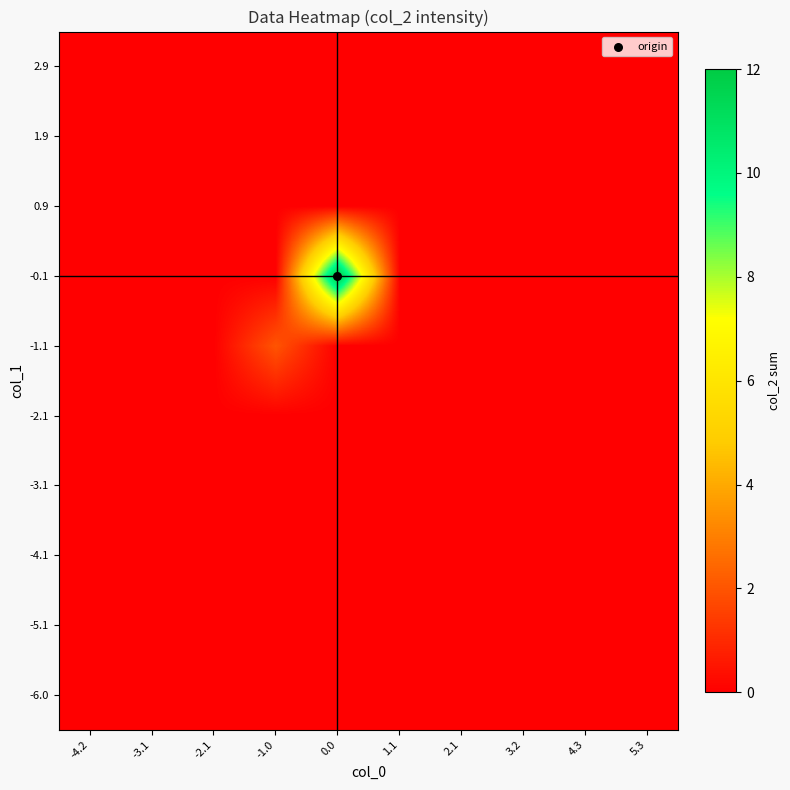

Reading left to right, transcribe all the data shown in this chart.

-6.0: -4.2=0	-3.1=0	-2.1=0	-1.0=0	0.0=0	1.1=0	2.1=0	3.2=0	4.3=0	5.3=0
-5.1: -4.2=0	-3.1=0	-2.1=0	-1.0=0	0.0=0	1.1=0	2.1=0	3.2=0	4.3=0	5.3=0
-4.1: -4.2=0	-3.1=0	-2.1=0	-1.0=0	0.0=0	1.1=0	2.1=0	3.2=0	4.3=0	5.3=0
-3.1: -4.2=0	-3.1=0	-2.1=0	-1.0=0	0.0=0	1.1=0	2.1=0	3.2=0	4.3=0	5.3=0
-2.1: -4.2=0	-3.1=0	-2.1=0	-1.0=0	0.0=0	1.1=0	2.1=0	3.2=0	4.3=0	5.3=0
-1.1: -4.2=0	-3.1=0	-2.1=0	-1.0=2	0.0=0	1.1=0	2.1=0	3.2=0	4.3=0	5.3=0
-0.1: -4.2=0	-3.1=0	-2.1=0	-1.0=0	0.0=12	1.1=0	2.1=0	3.2=0	4.3=0	5.3=0
0.9: -4.2=0	-3.1=0	-2.1=0	-1.0=0	0.0=0	1.1=0	2.1=0	3.2=0	4.3=0	5.3=0
1.9: -4.2=0	-3.1=0	-2.1=0	-1.0=0	0.0=0	1.1=0	2.1=0	3.2=0	4.3=0	5.3=0
2.9: -4.2=0	-3.1=0	-2.1=0	-1.0=0	0.0=0	1.1=0	2.1=0	3.2=0	4.3=0	5.3=0